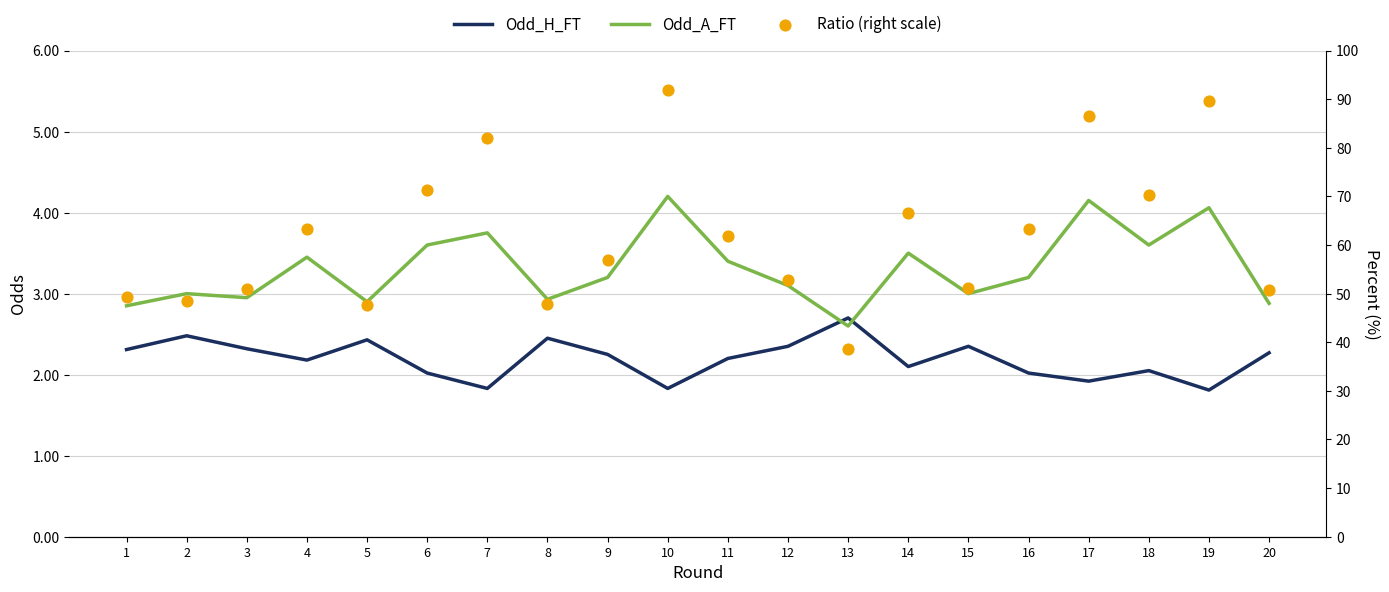

Which series reaches the maximum Y coordinate?

Ratio (right scale)